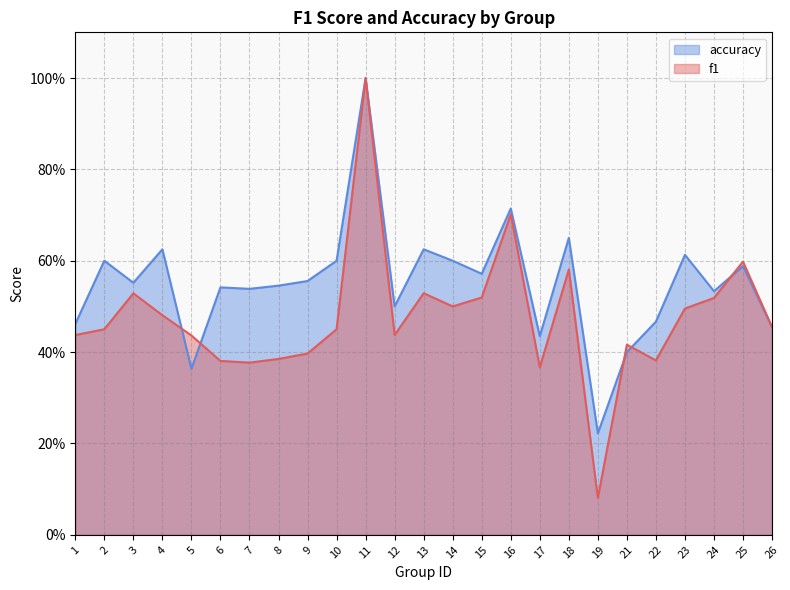

At which category does f1 reach its first local peak?

3